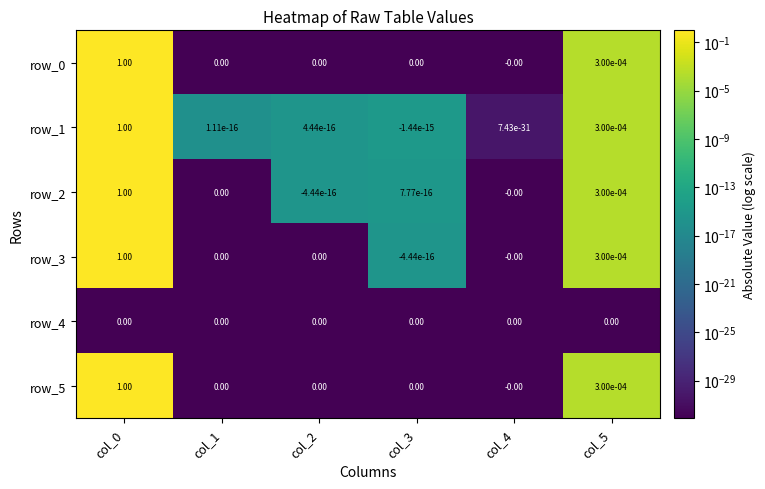

What is the difference between the maximum and minimum values in the row_5 series?

1.0